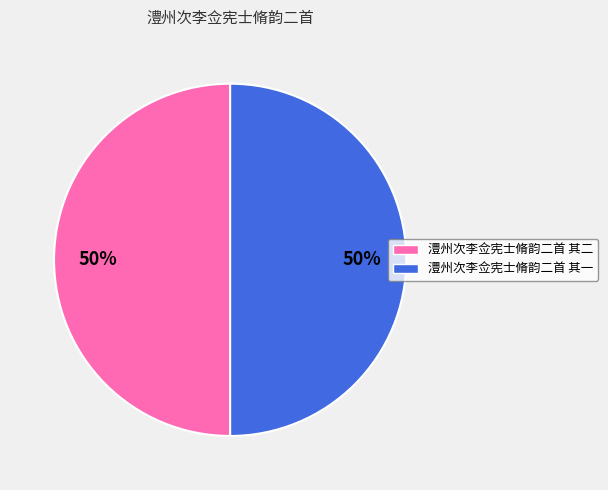

Do 澧州次李佥宪士脩韵二首 其一 and 澧州次李佥宪士脩韵二首 其二 together represent more than half of the pie?

Yes